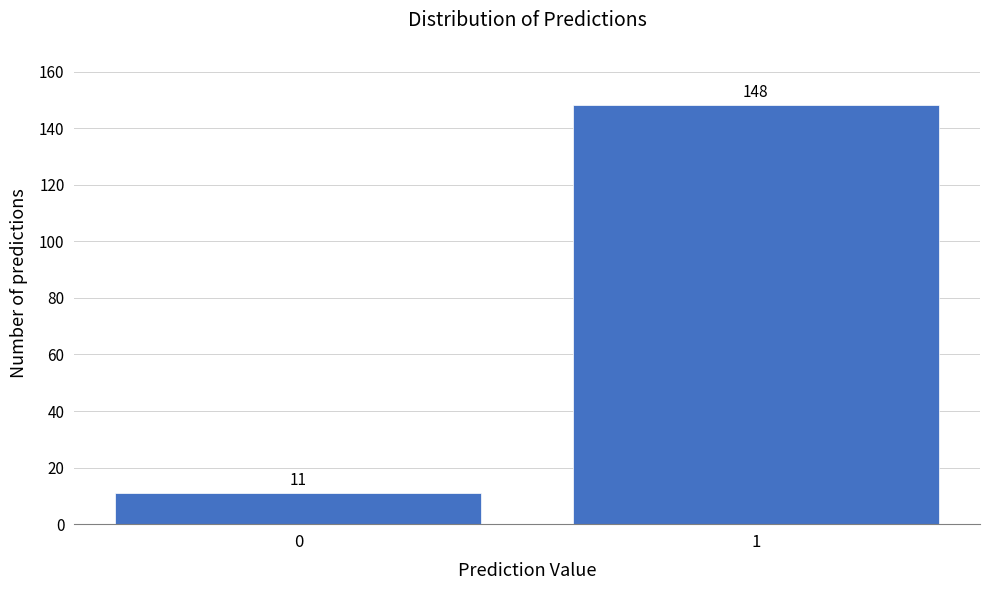

Reading left to right, extract all data points from this chart.

0=11	1=148